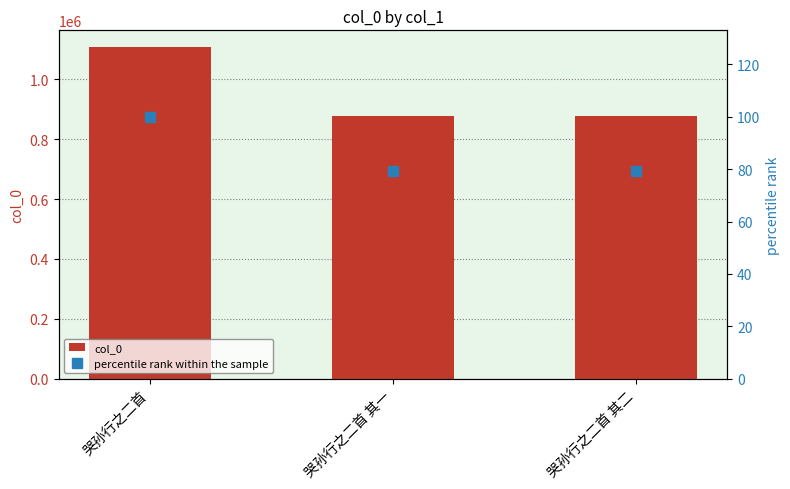

How many values in the col_0 series are below 877326?

1